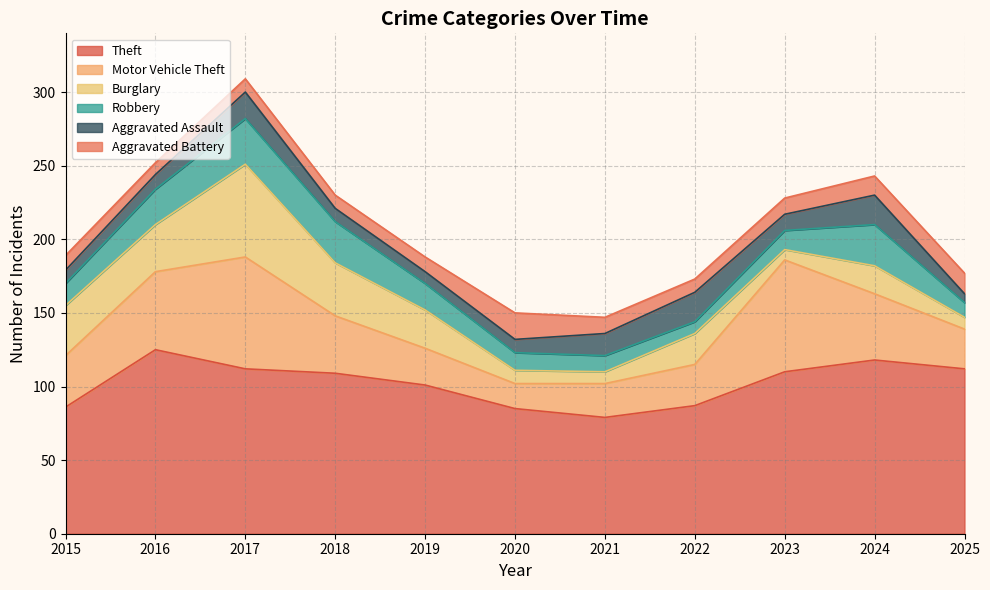

What is the difference between the second highest and minimum values in the Motor Vehicle Theft series?

59